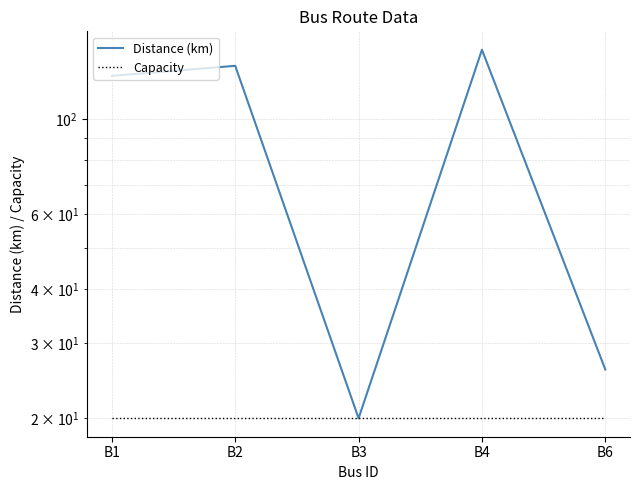

True or false: Capacity and Distance (km) cross at least once.

False